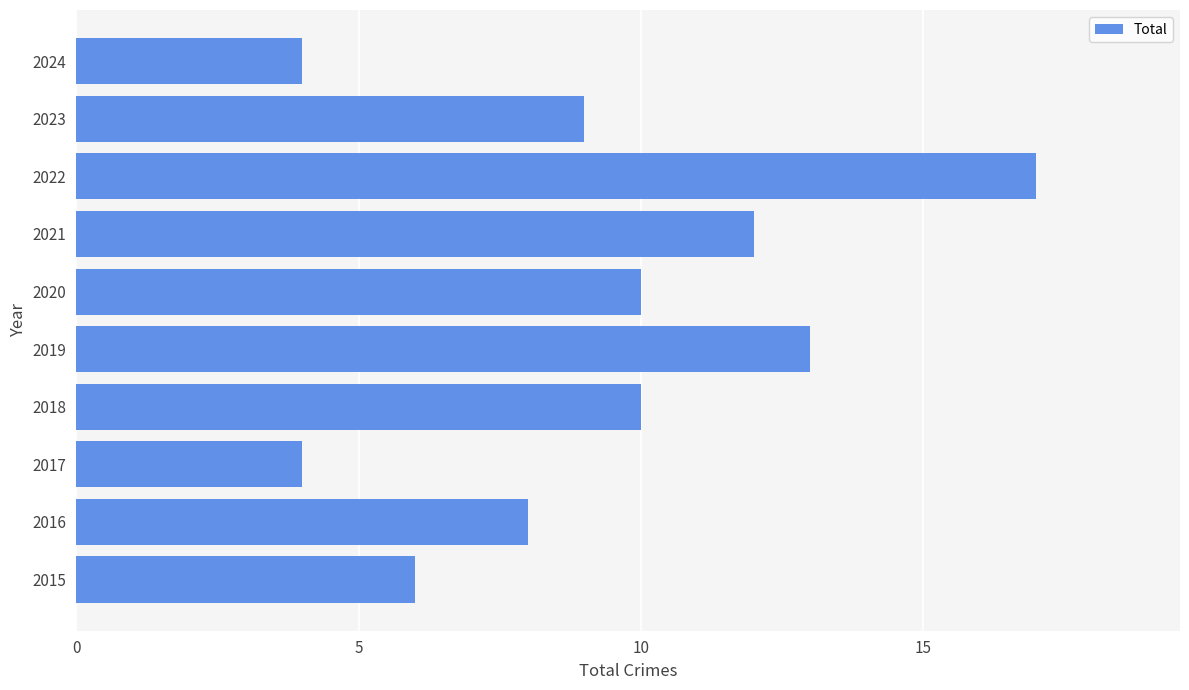

Reading top to bottom, extract all data points from this chart.

2024=4	2023=9	2022=17	2021=12	2020=10	2019=13	2018=10	2017=4	2016=8	2015=6